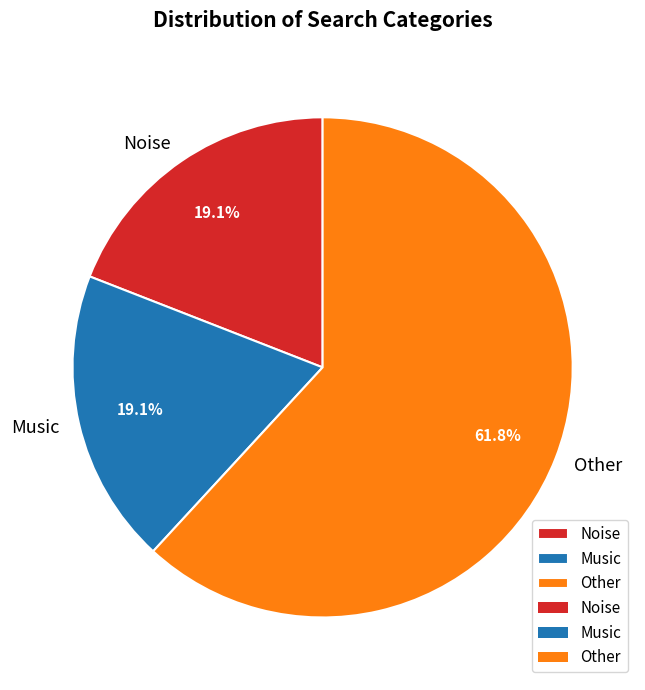

What is the largest slice in the pie chart?

Other